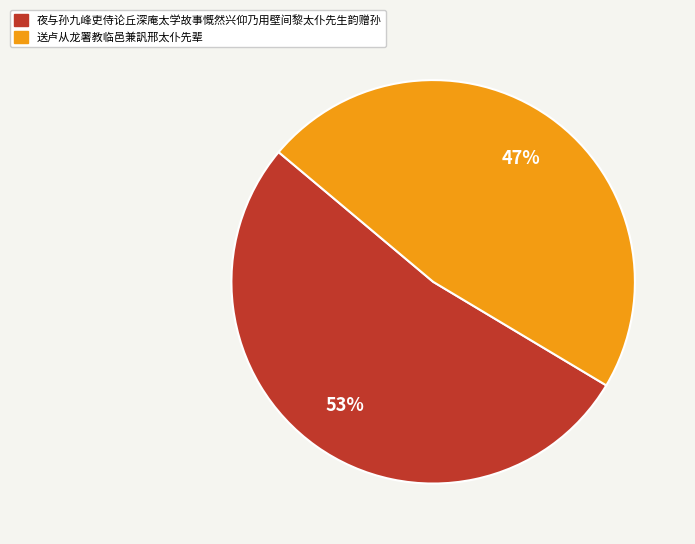

What is the smallest slice in the pie chart?

送卢从龙署教临邑兼訉邢太仆先辈